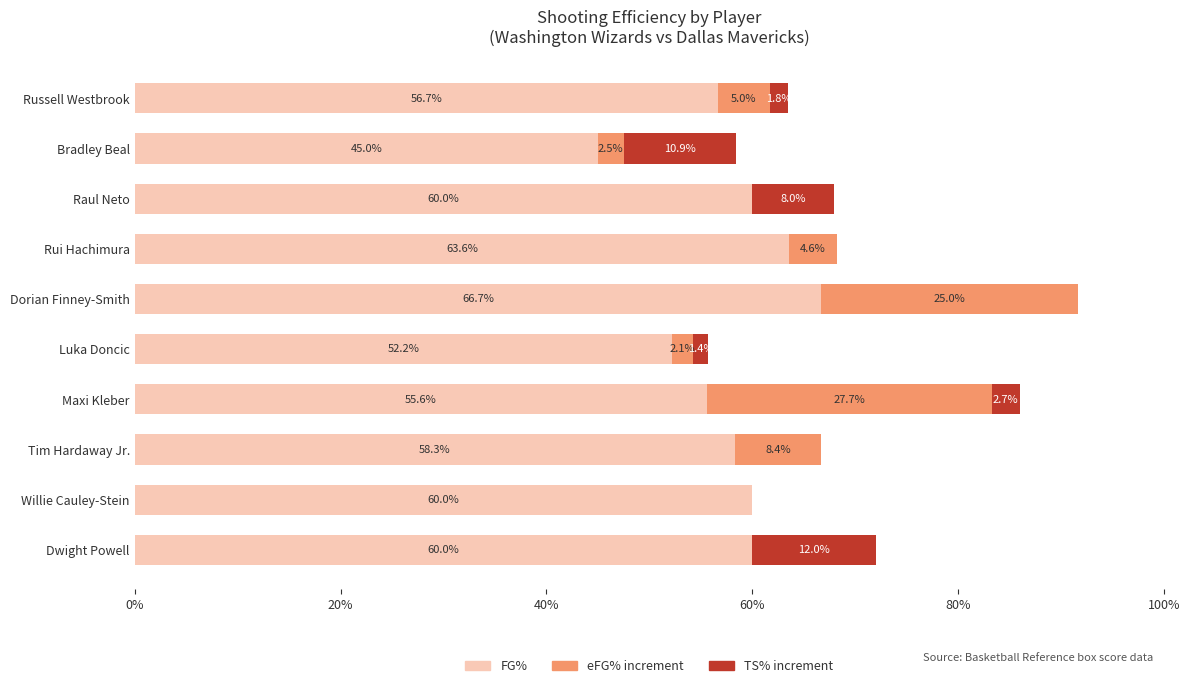

What are all the series names shown in the legend?

FG%, eFG% increment, TS% increment